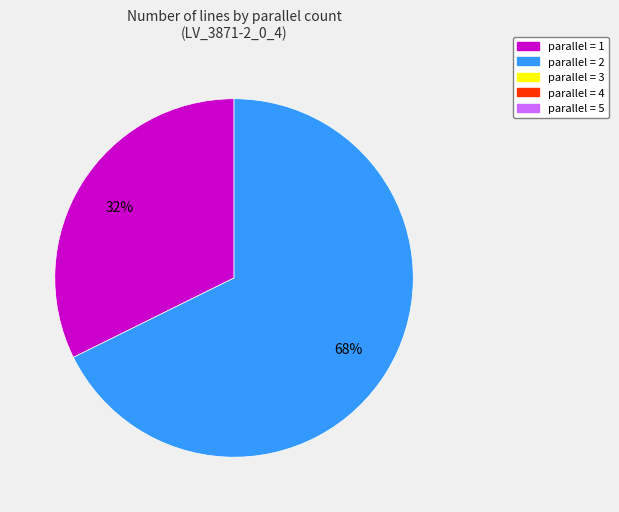

Is there a majority slice in this chart?

Yes